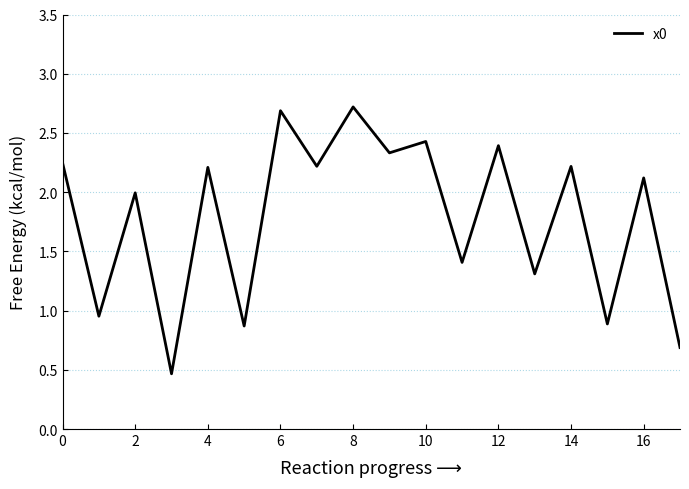

What is the difference between the maximum and minimum values?

2.3